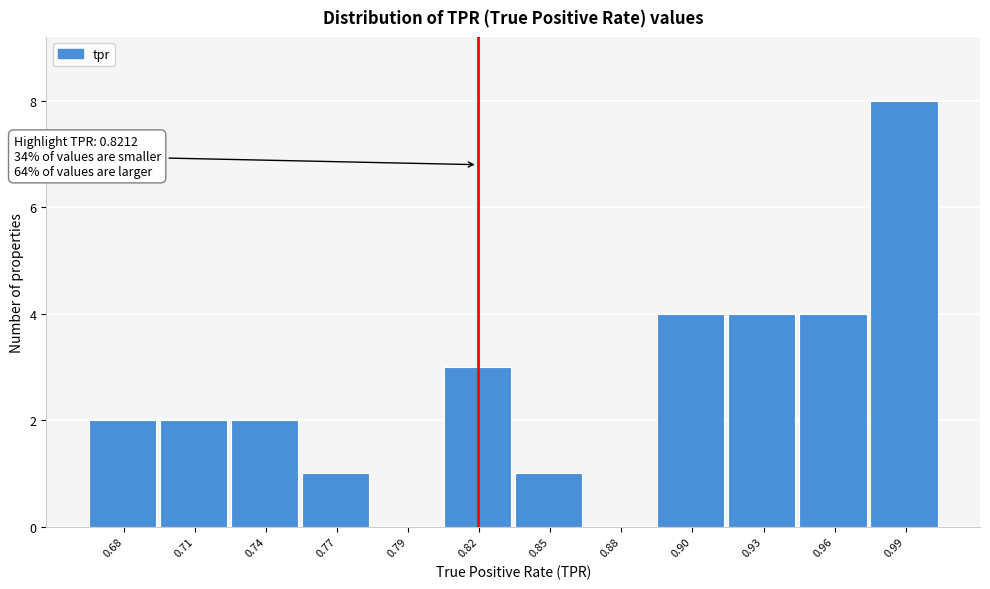

Reading left to right, extract all data points from this chart.

0.68=2	0.71=2	0.74=2	0.77=1	0.79=0	0.82=3	0.85=1	0.88=0	0.90=4	0.93=4	0.96=4	0.99=8